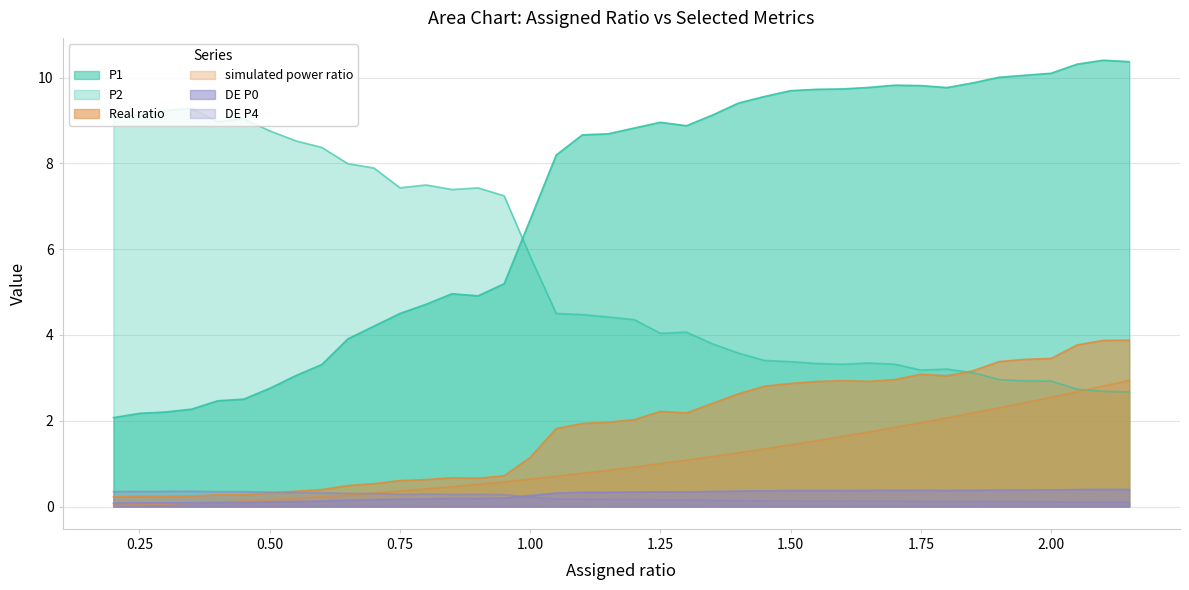

How many lines are shown in the chart?

6